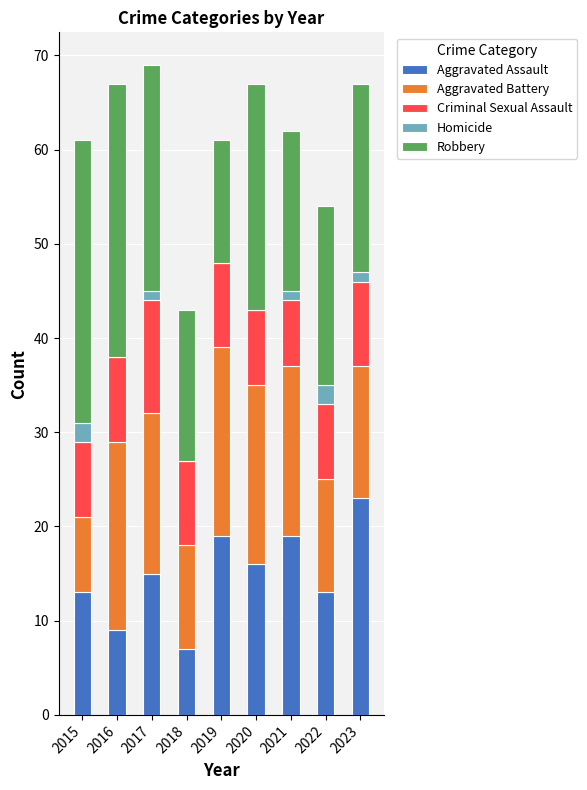

What is the maximum value for Aggravated Assault?

23